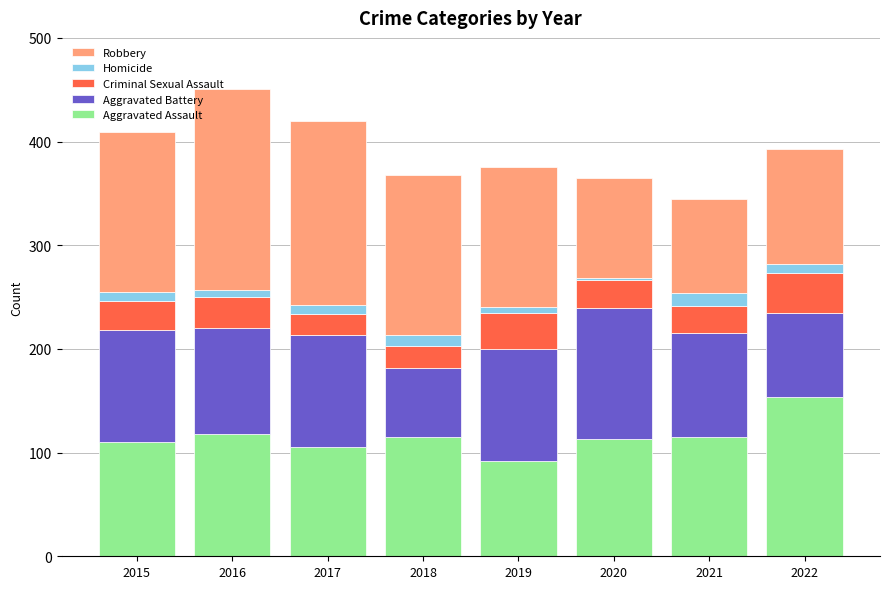

At which category is the sum across all series the highest?

2016